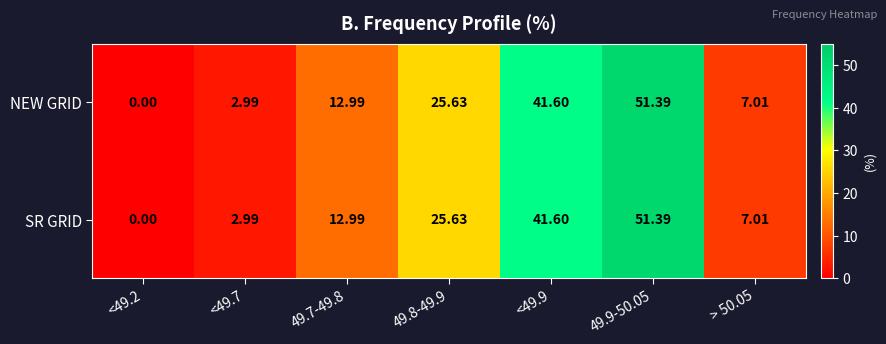

Is the value of SR GRID at > 50.05 greater than the value of NEW GRID at <49.7?

Yes